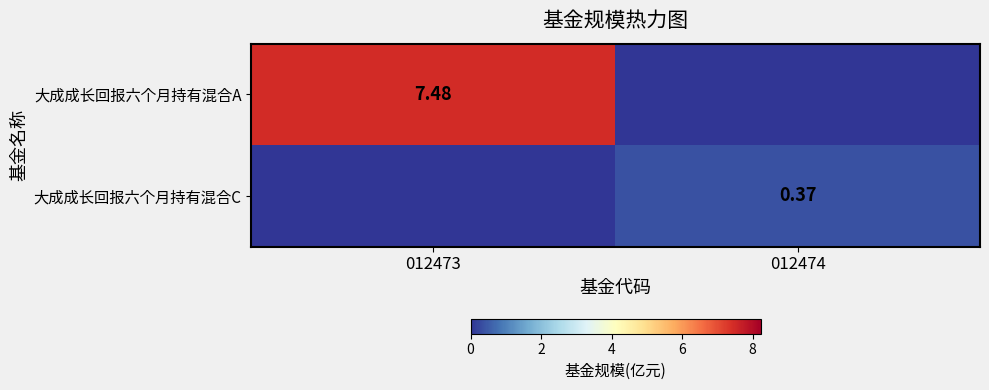

Is the value of 大成成长回报六个月持有混合A at 012473 greater than the value of 大成成长回报六个月持有混合C at 012474?

Yes